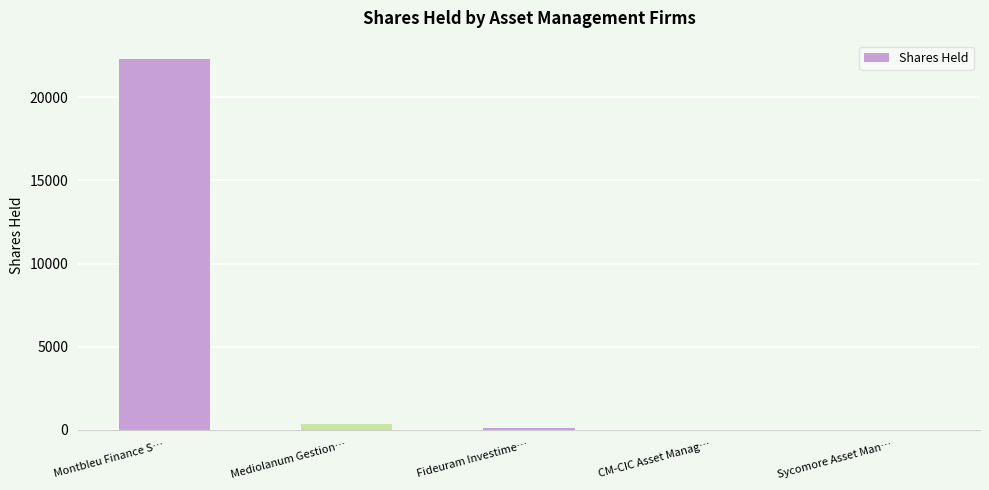

True or false: the data shows 4960 at Montbleu Finance S….

False